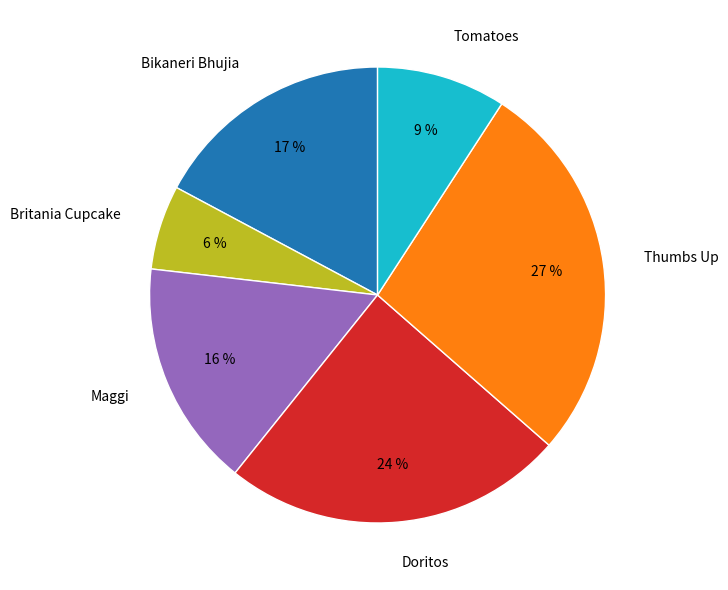

Does Thumbs Up represent more than half of the total?

No